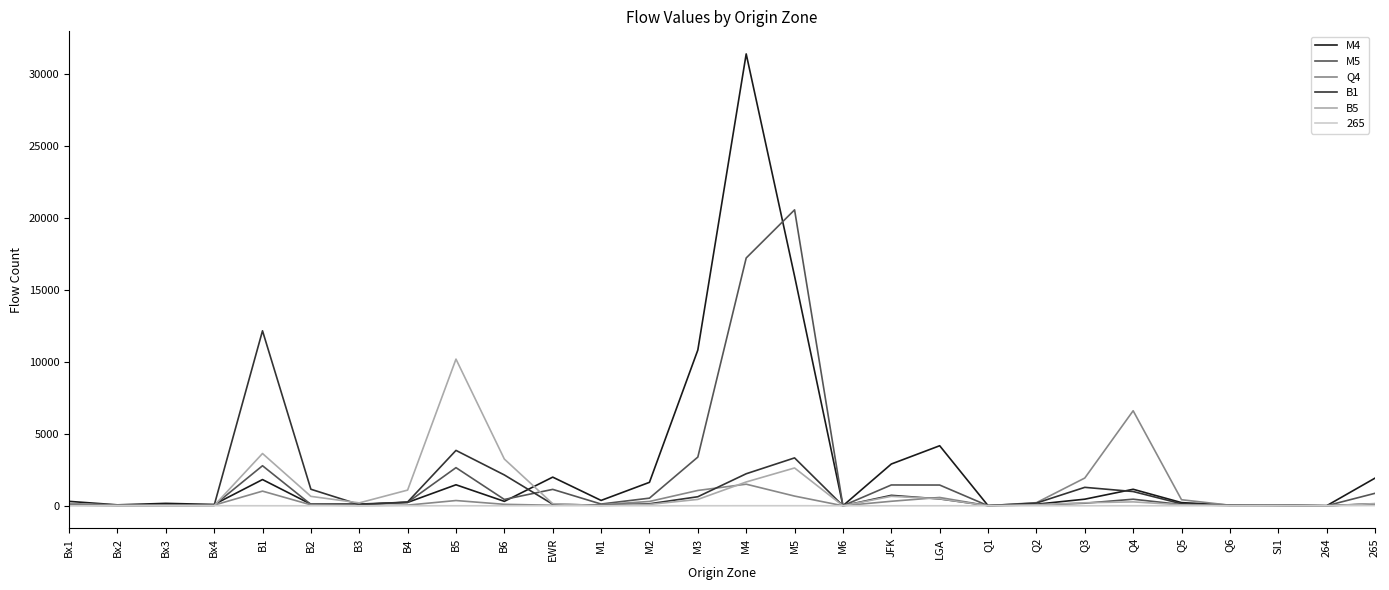

What is the total value across all series at JFK?

6030